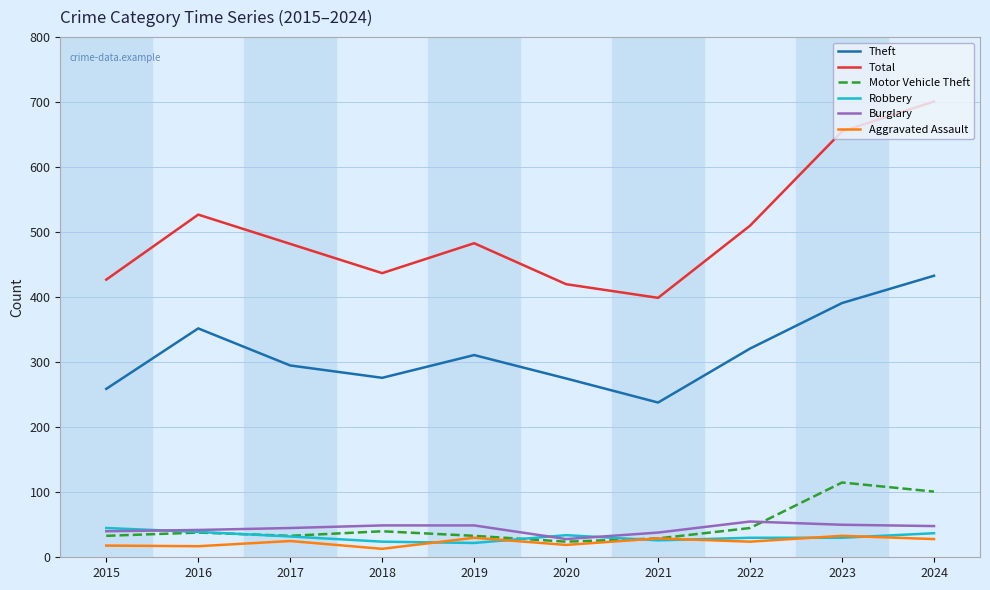

True or false: Motor Vehicle Theft and Theft intersect in this chart.

False